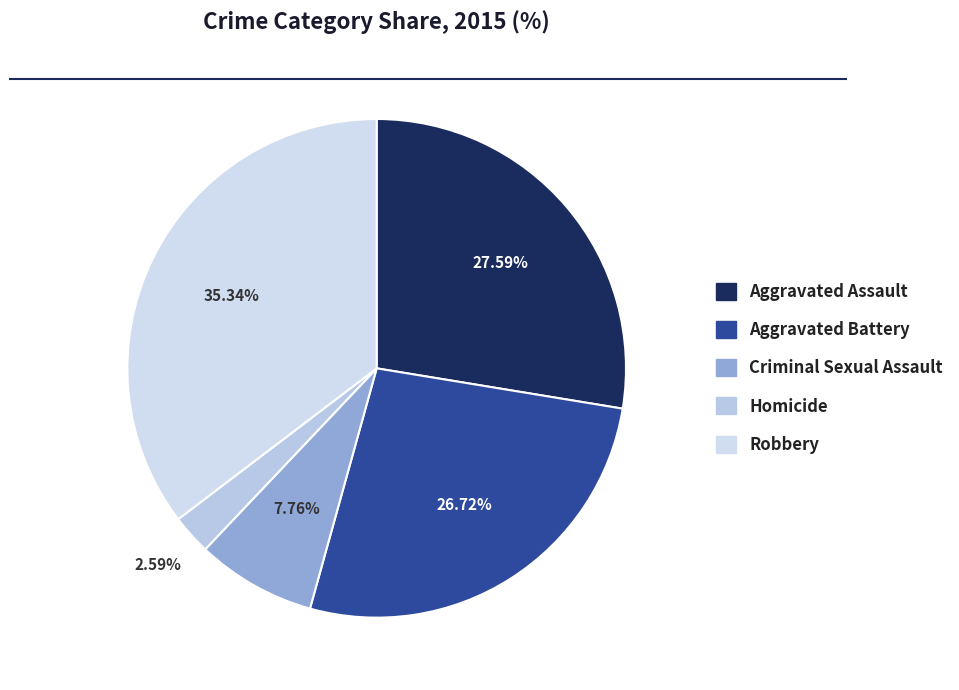

Does Criminal Sexual Assault account for over 50% of the chart?

No